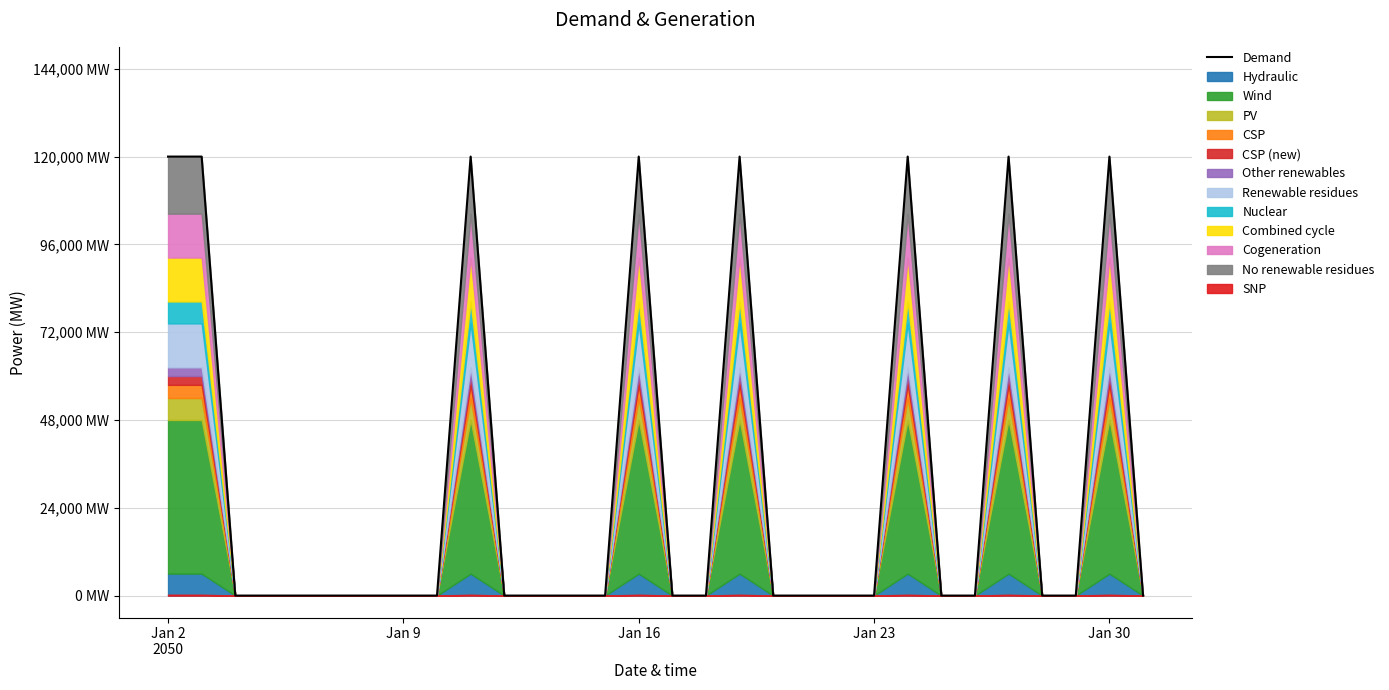

How many lines are shown in the chart?

1